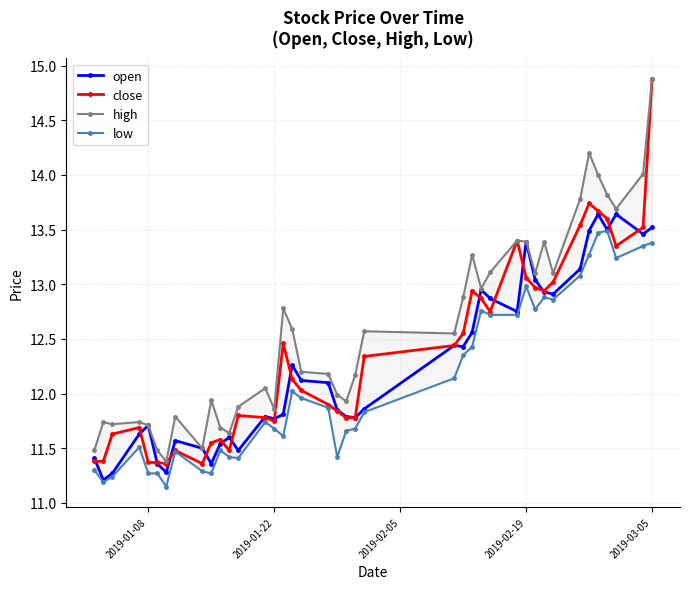

Reading left to right, transcribe all the data shown in this chart.

open: 11.4	11.2	11.3	11.6	11.7	11.4	11.3	11.6	11.5	11.4	11.5	11.6	11.5	11.8	11.8	11.8	12.3	12.1	12.1	11.8	11.8	11.8	11.9	12.4	12.4	12.6	12.9	12.9	12.8	13.4	13.0	12.9	12.9	13.1	13.5	13.6	13.5	13.6	13.5	13.5
close: 11.4	11.4	11.6	11.7	11.4	11.4	11.4	11.5	11.4	11.6	11.6	11.5	11.8	11.8	11.8	12.5	12.1	12.0	11.9	11.8	11.8	11.8	12.3	12.4	12.6	12.9	12.9	12.8	13.4	13.1	13.0	12.9	13.0	13.5	13.7	13.7	13.6	13.3	13.5	14.9
high: 11.5	11.7	11.7	11.7	11.7	11.5	11.4	11.8	11.5	11.9	11.7	11.6	11.9	12.1	11.9	12.8	12.6	12.2	12.2	12.0	11.9	12.2	12.6	12.6	12.9	13.3	13.0	13.1	13.4	13.4	13.1	13.4	13.1	13.8	14.2	14.0	13.8	13.7	14.0	14.9
low: 11.3	11.2	11.2	11.5	11.3	11.3	11.2	11.5	11.3	11.3	11.5	11.4	11.4	11.7	11.7	11.6	12.0	12.0	11.9	11.4	11.7	11.7	11.8	12.1	12.3	12.4	12.8	12.7	12.7	13.0	12.8	12.9	12.9	13.1	13.3	13.5	13.5	13.2	13.3	13.4